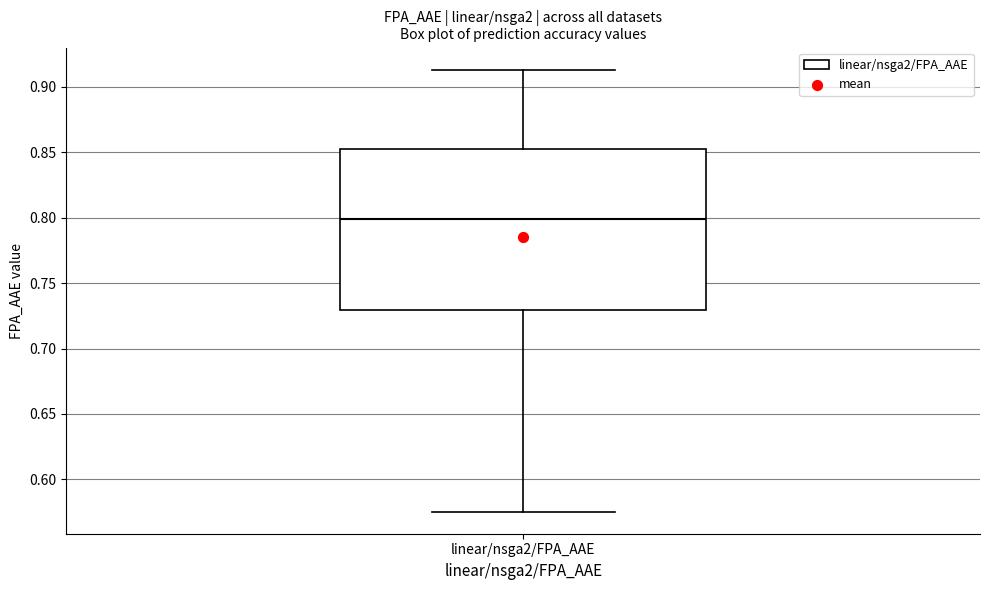

Where is the upper edge of the box for linear/nsga2/FPA_AAE on the y-axis? The values are not printed on the chart, so give them approximately, as read against the axis.

0.855